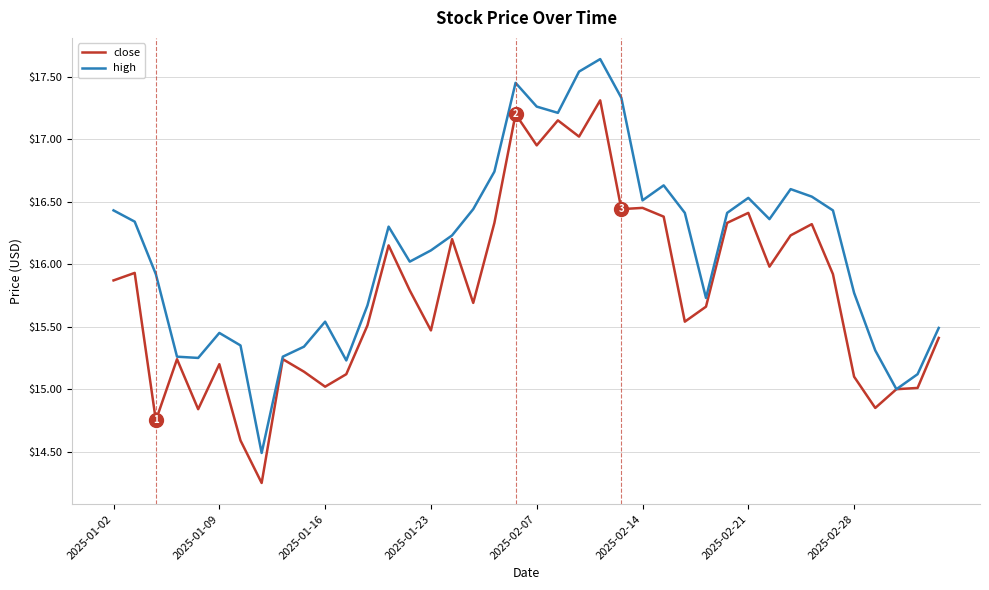

Which series has the largest total across all categories?

high